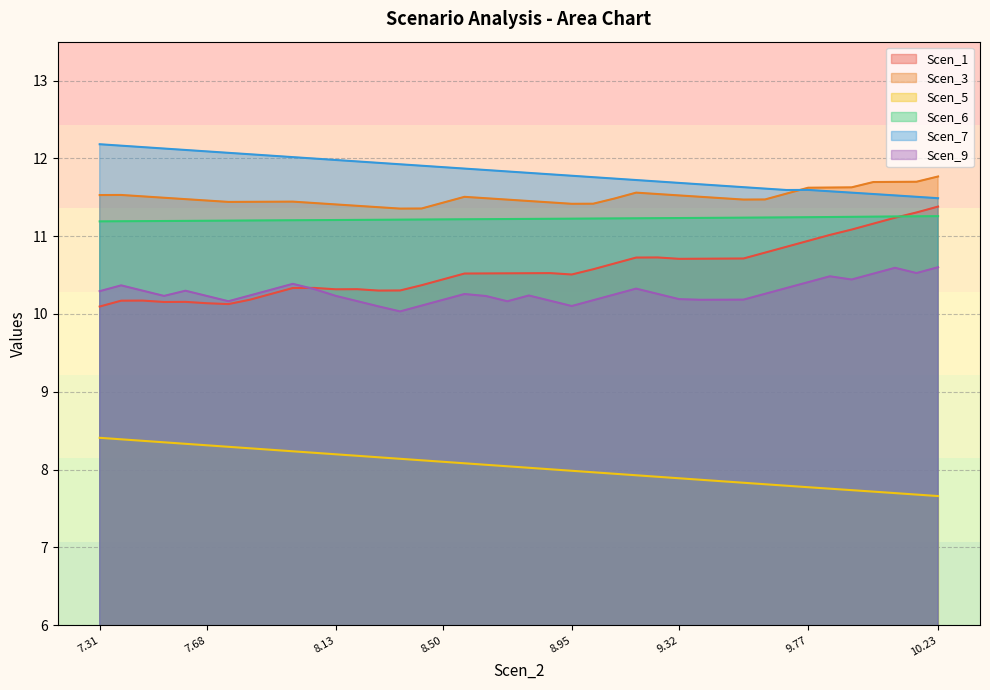

True or false: Scen_1 has a value of 10.9 at 9.698480430395858.

True